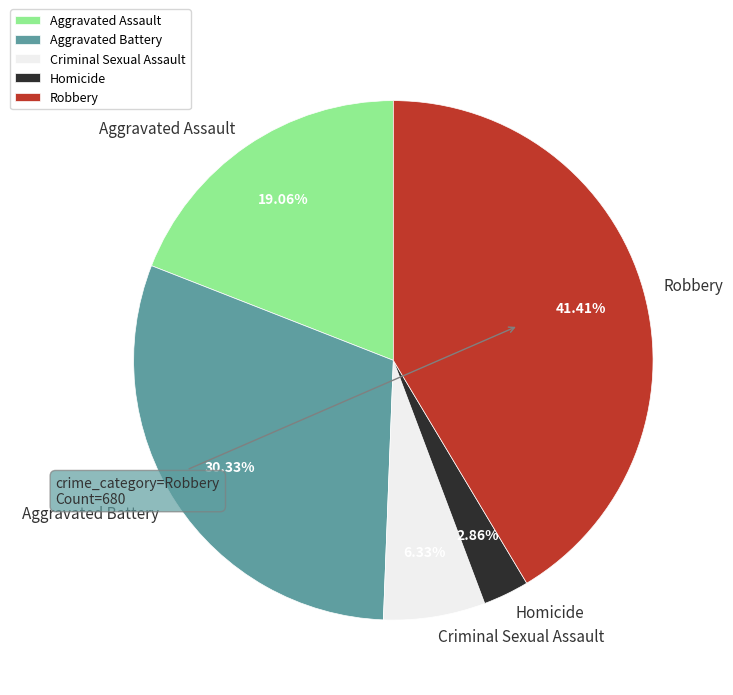

To the nearest percent, what percentage of the pie is Aggravated Assault?

19%